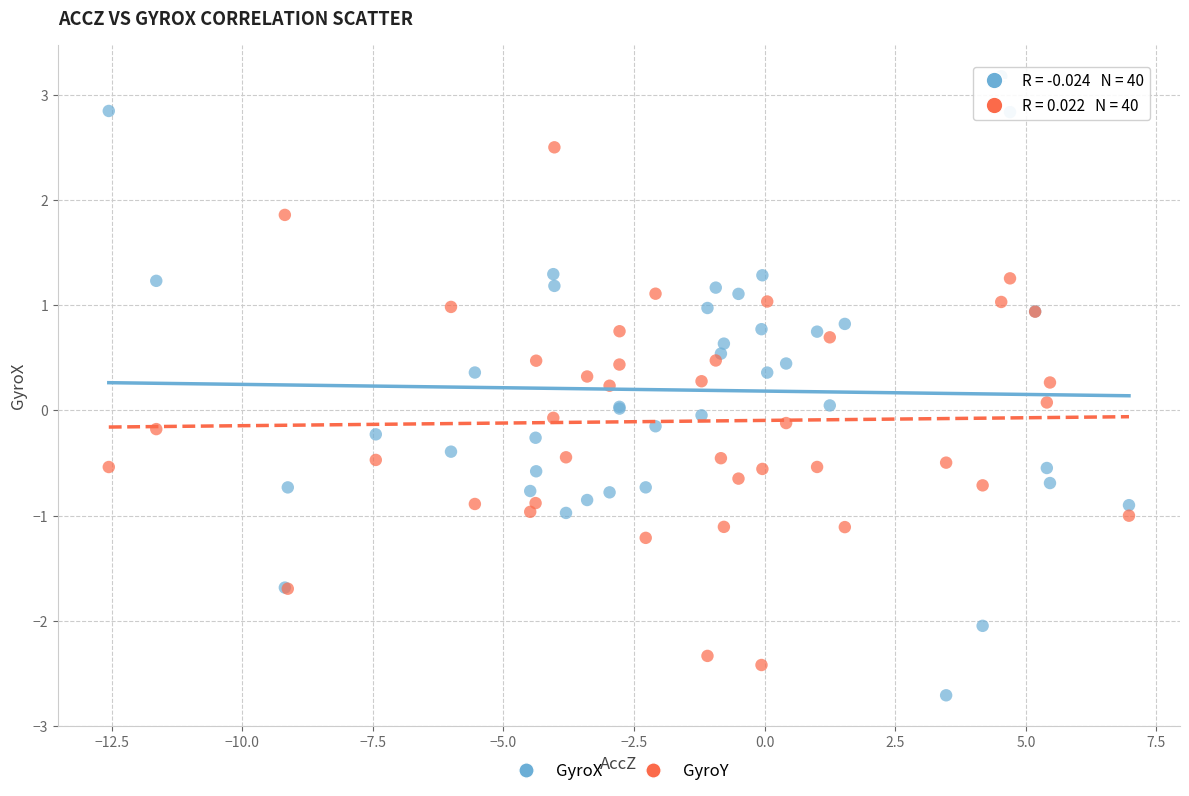

Which series contains the lowest Y value?

GyroX